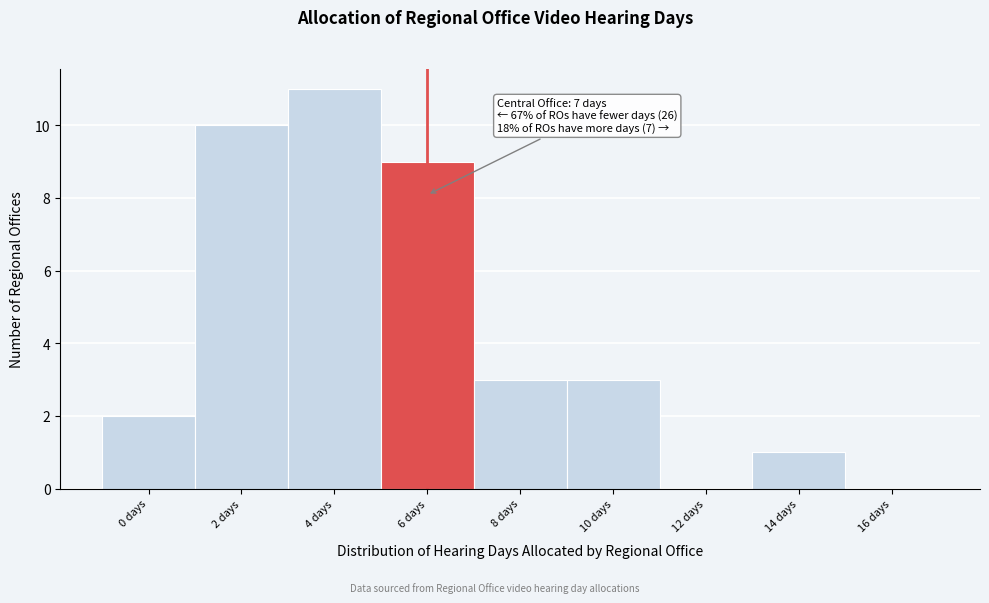

Reading right to left, list all the values displayed in this chart.

16 days=0	14 days=1	12 days=0	10 days=3	8 days=3	6 days=9	4 days=11	2 days=10	0 days=2